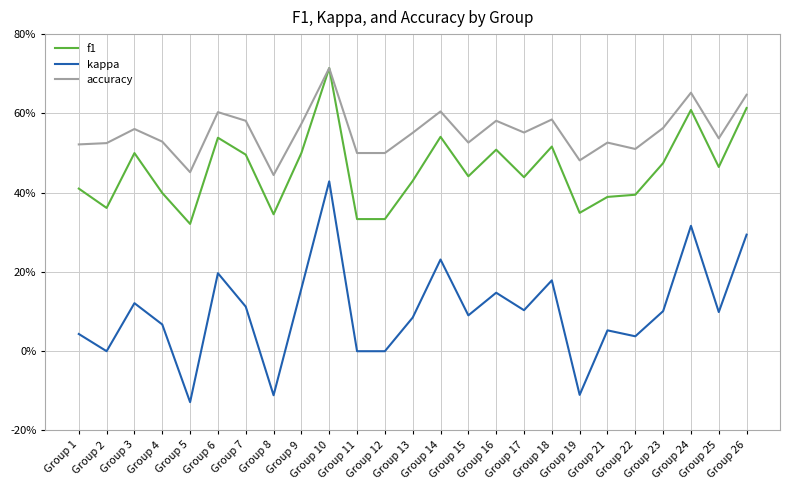

What are all the series names shown in the legend?

f1, kappa, accuracy